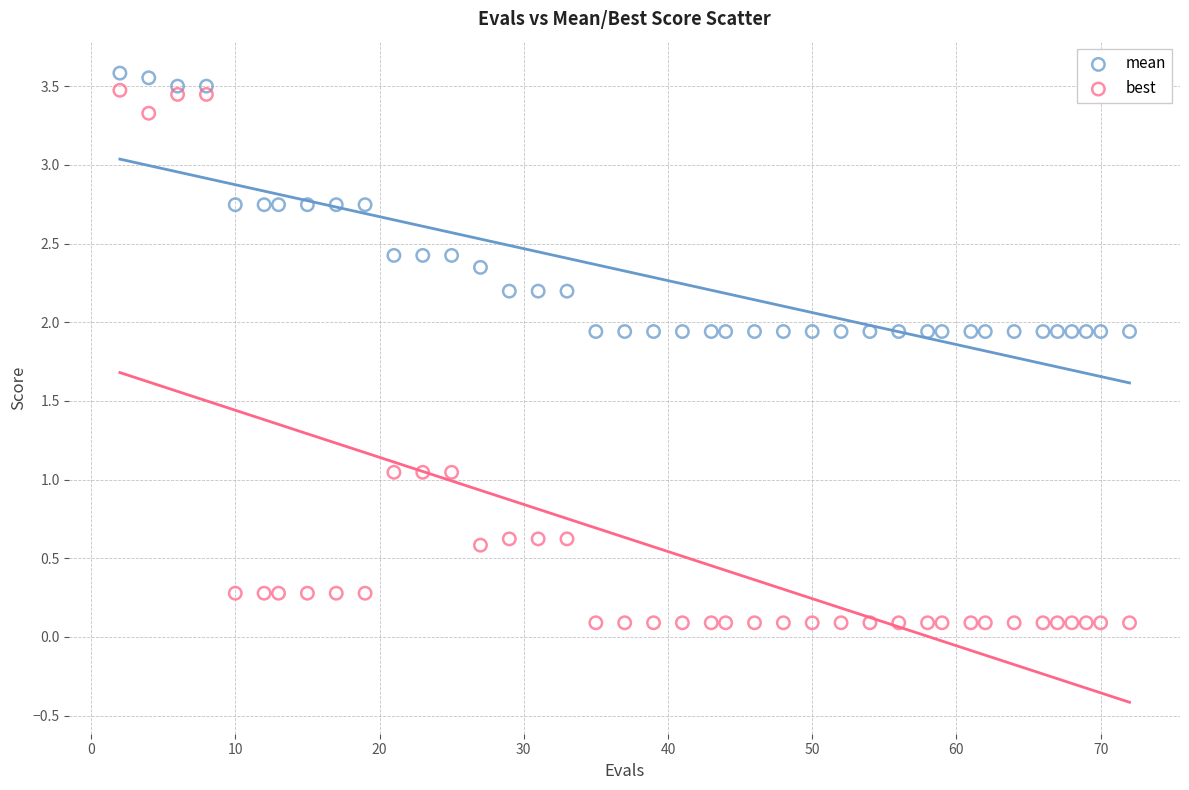

What is the X range (max minus min) for the scatter plot?

70.0